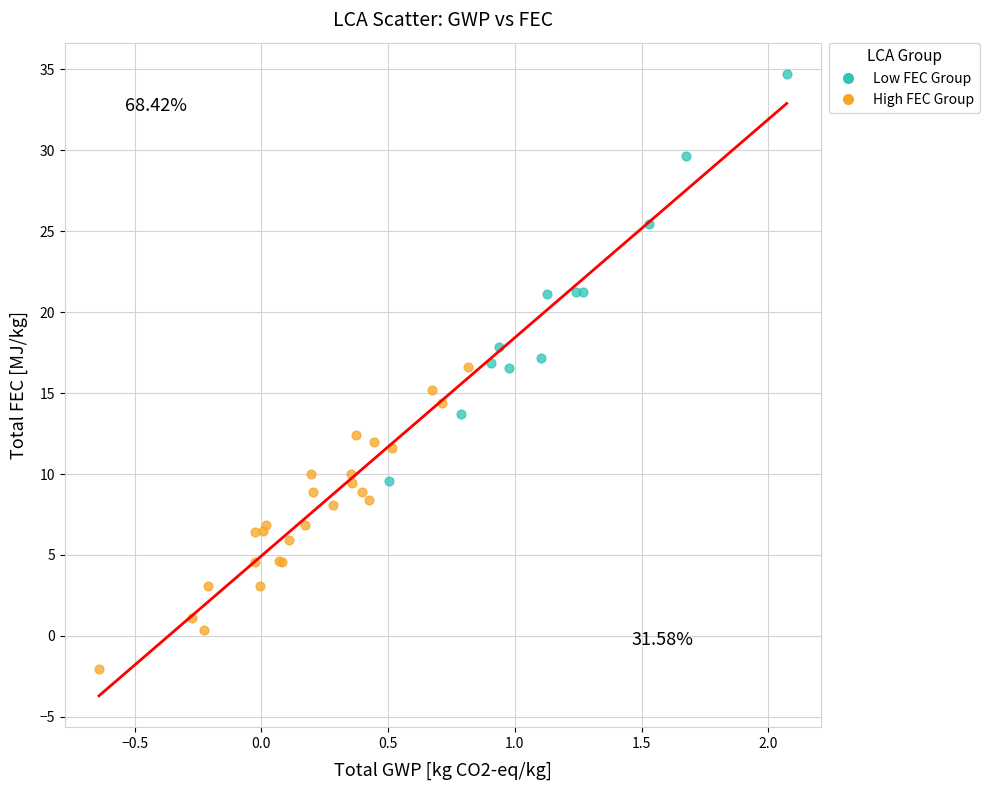

What are all the series names shown in the legend?

Low FEC Group, High FEC Group